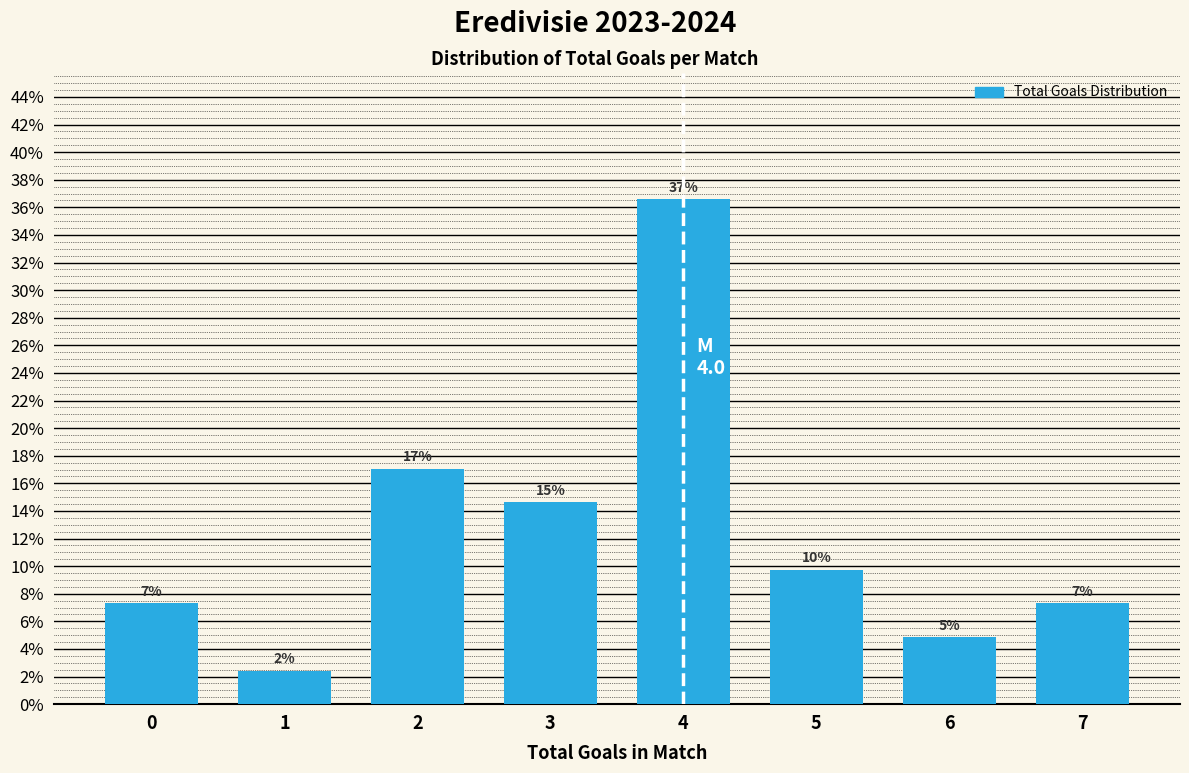

Are the bars horizontal?

No